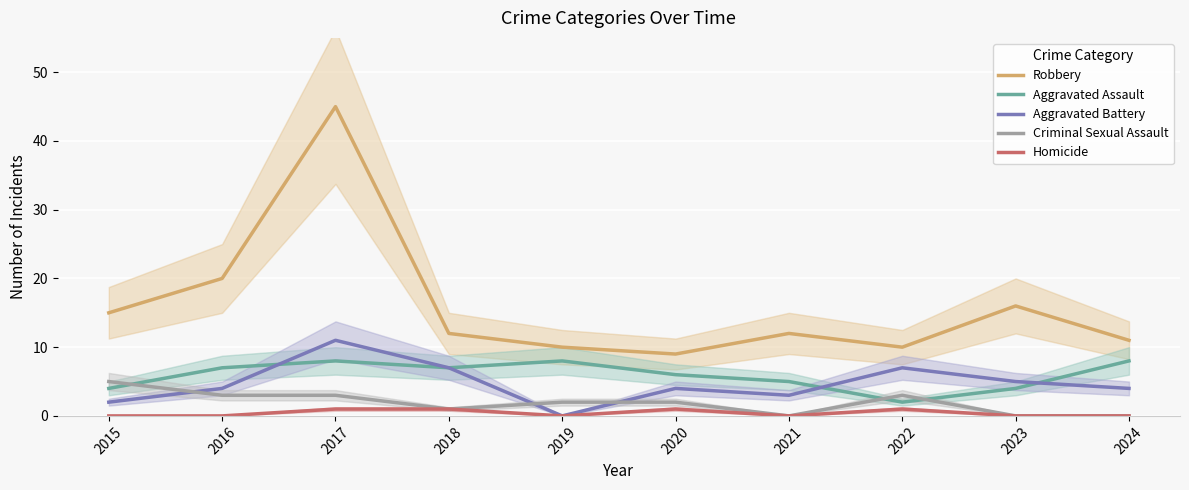

How many positive values does the Homicide series have?

4